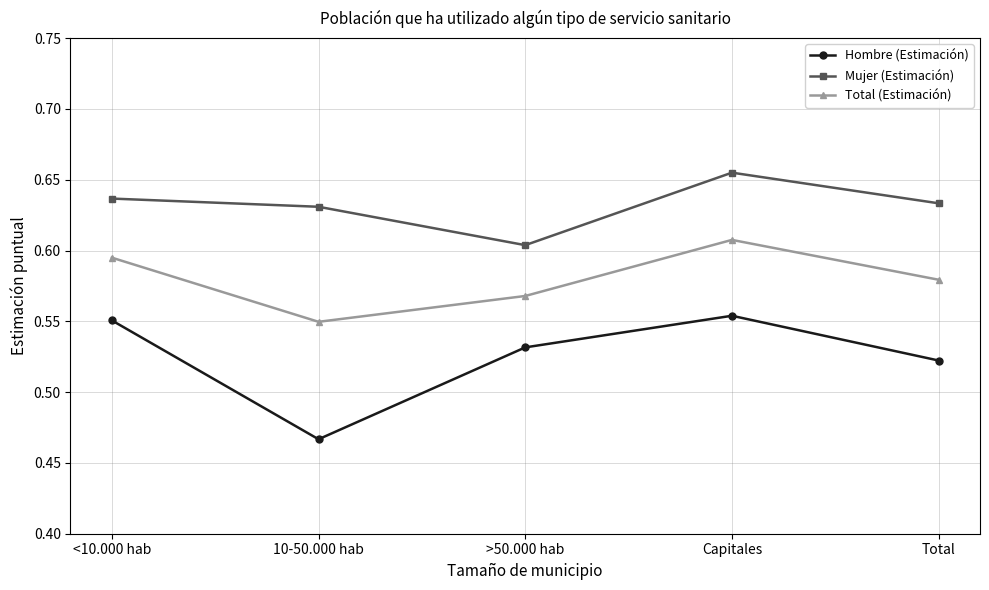

The value of Total (Estimación) at >50.000 hab is 0.4. True or false?

False